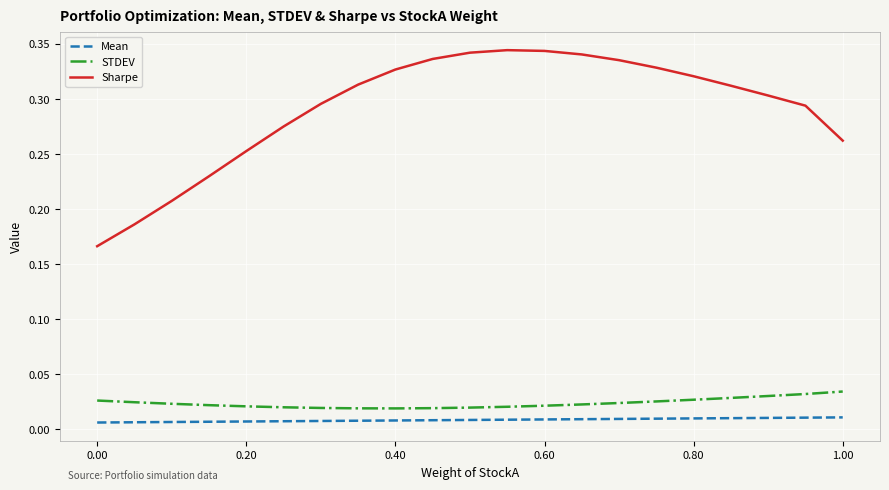

Which series has the largest range (max minus min)?

Sharpe